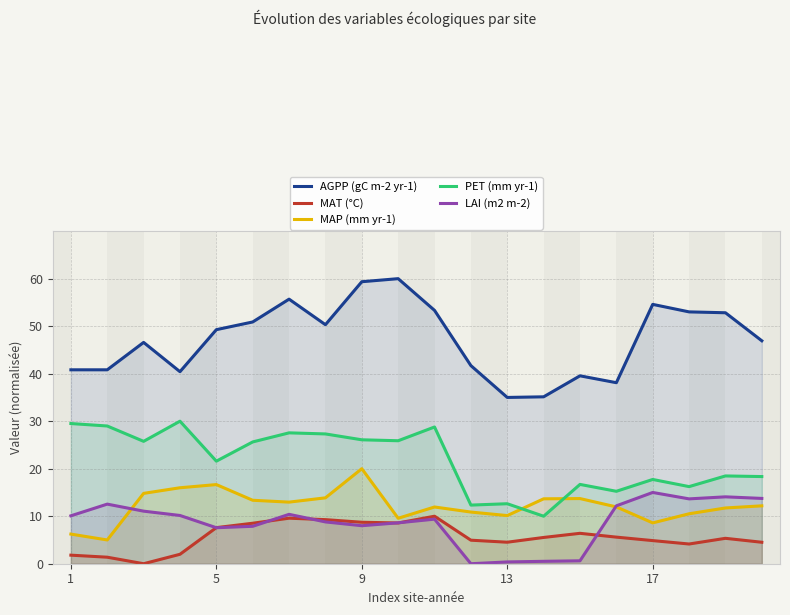

True or false: LAI (m2 m-2) has a value of 22.1 at 17.

False